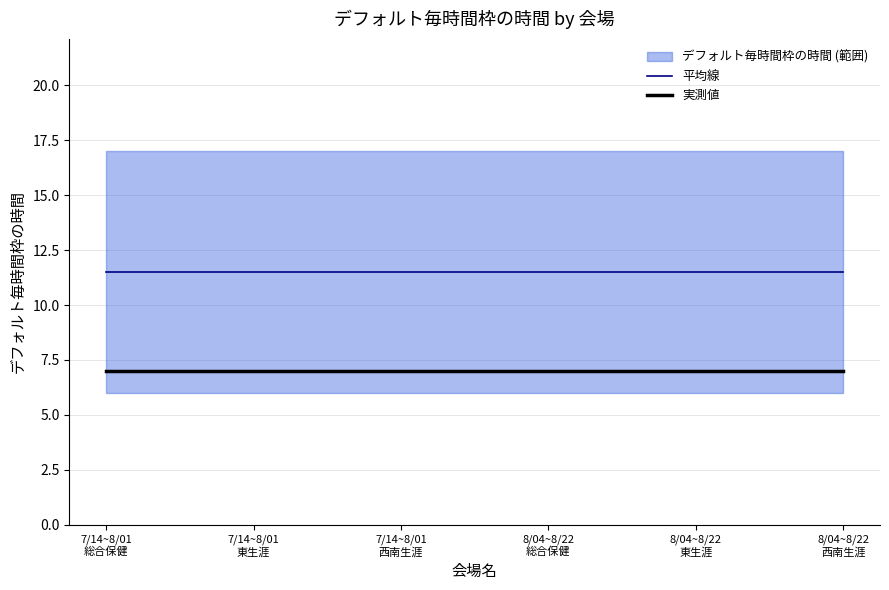

List the labels in order of 平均線 value, smallest first.

7/14~8/01
総合保健, 7/14~8/01
東生涯, 7/14~8/01
西南生涯, 8/04~8/22
総合保健, 8/04~8/22
東生涯, 8/04~8/22
西南生涯